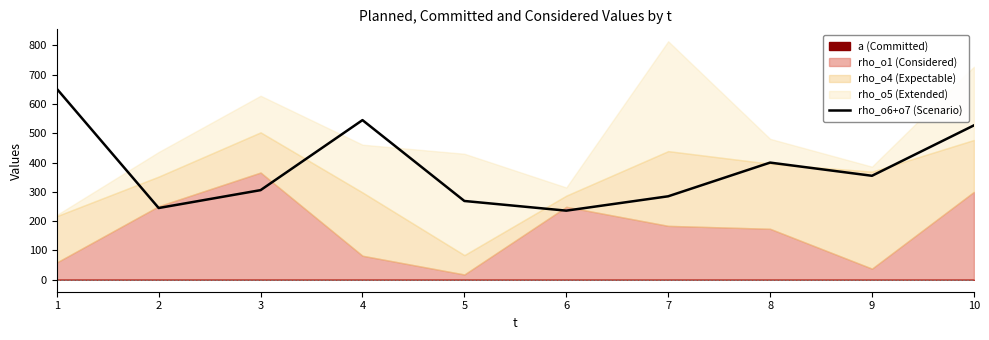

What value does the data have at 5?

269